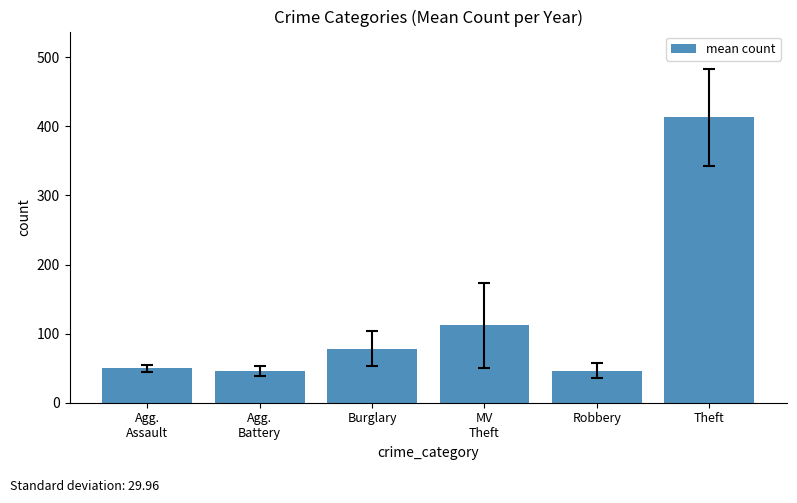

True or false: the data shows 138.2 at Burglary.

False